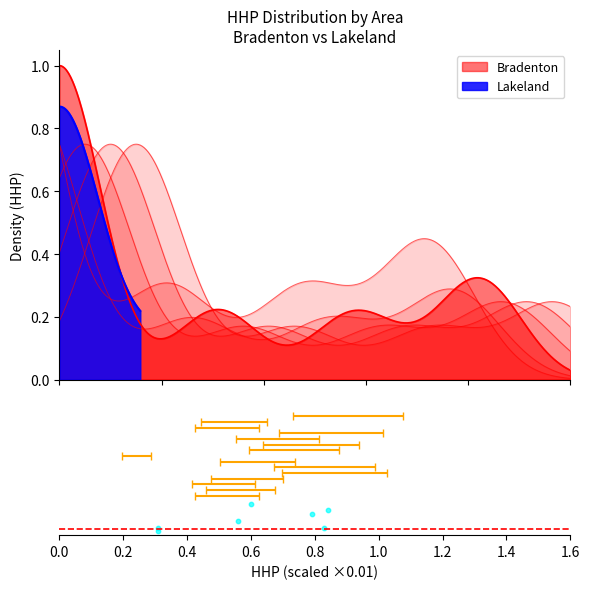

What is the change in value from 0.4 to 0.8?

-0.1